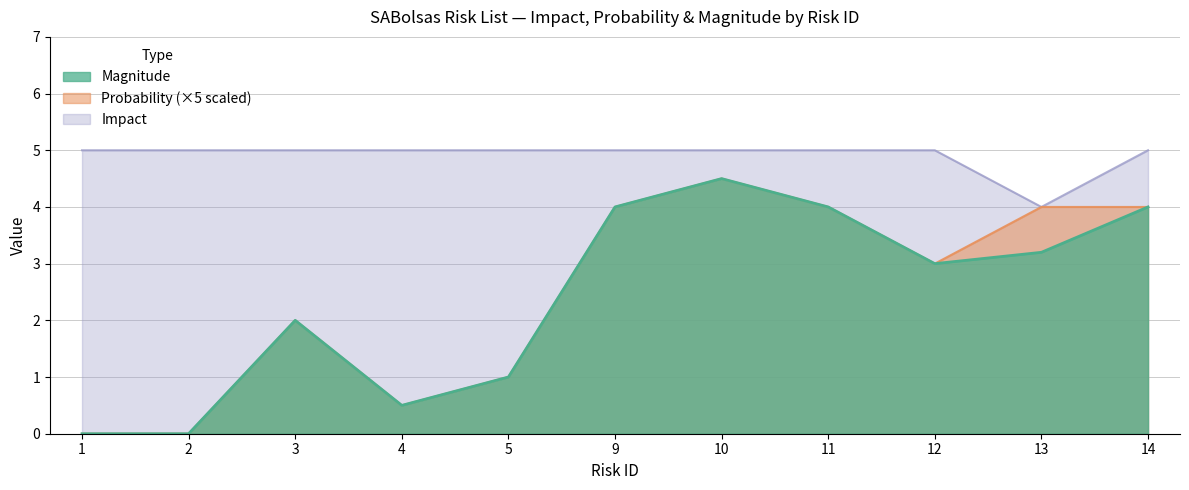

At which category does Magnitude reach its first local peak?

3